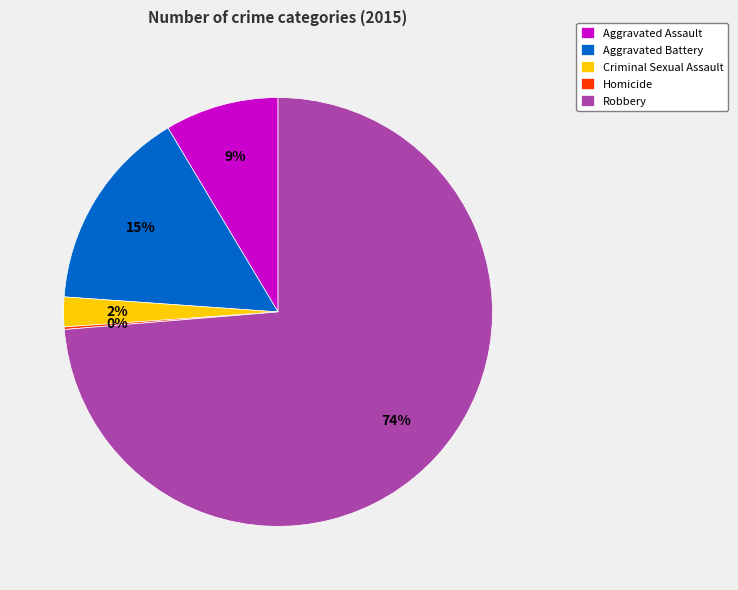

Do Aggravated Assault and Criminal Sexual Assault together represent more than half of the pie?

No